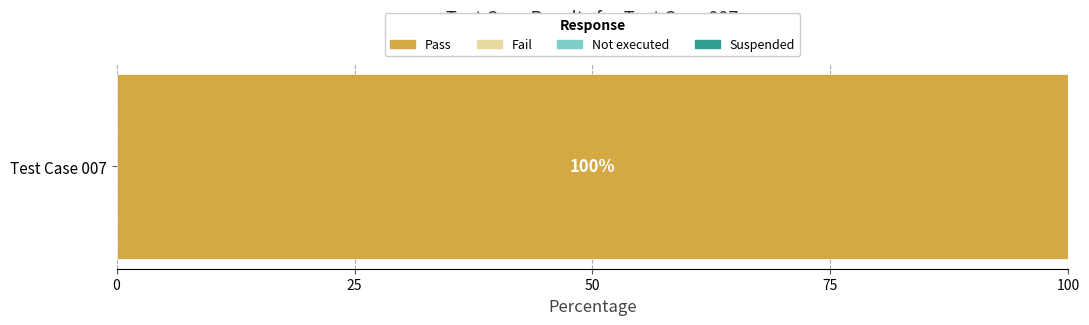

Between Not executed and Pass, which is larger?

Pass